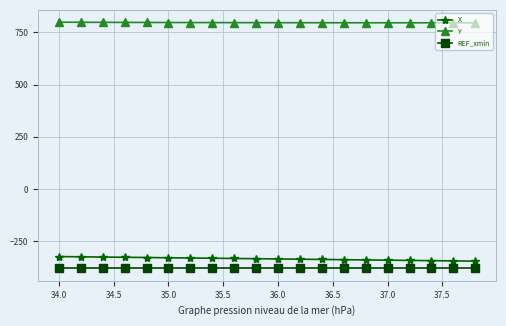

Which series has the largest total across all categories?

Y